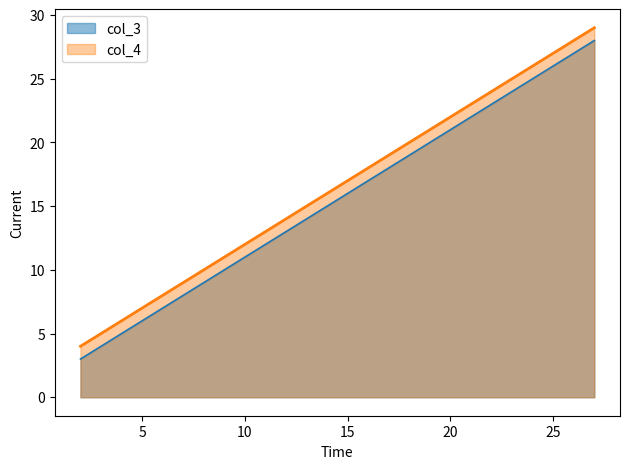

True or false: col_4 has more than 0 points higher than both neighbors.

False